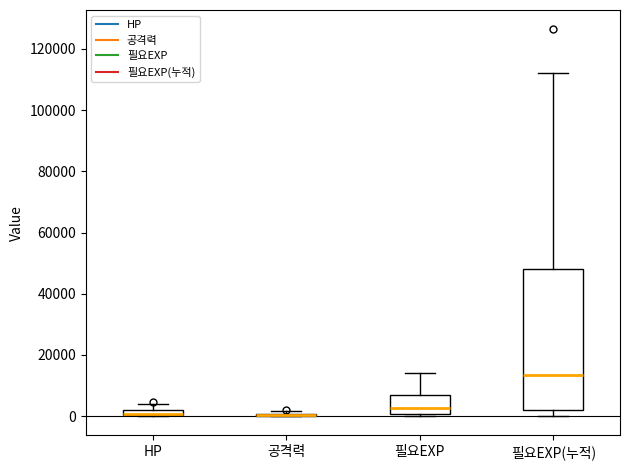

Which box is the tallest, from its lower edge to its upper edge?

필요EXP(누적)